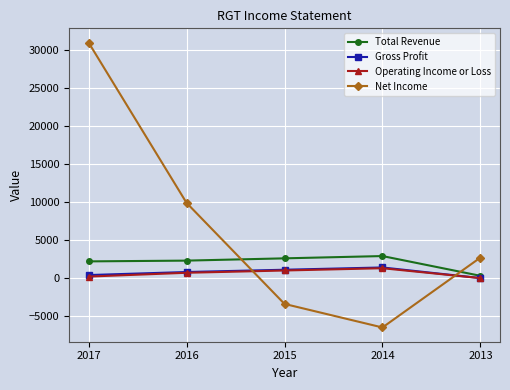

The Net Income series shows 16780 at 2016. True or false?

False